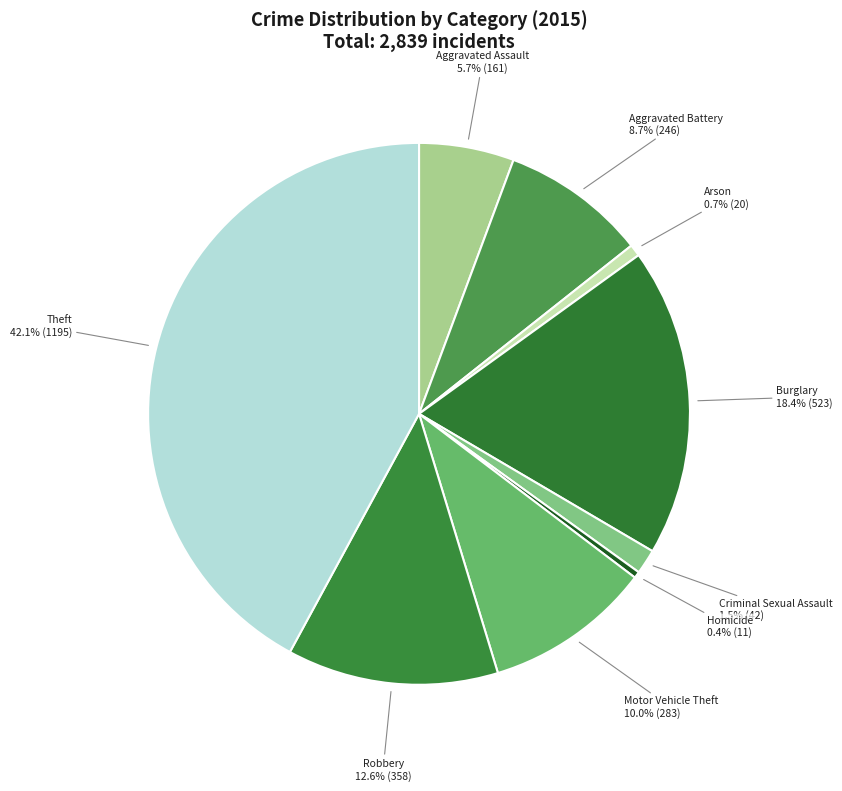

How much of the chart is everything except Theft?

57.9%